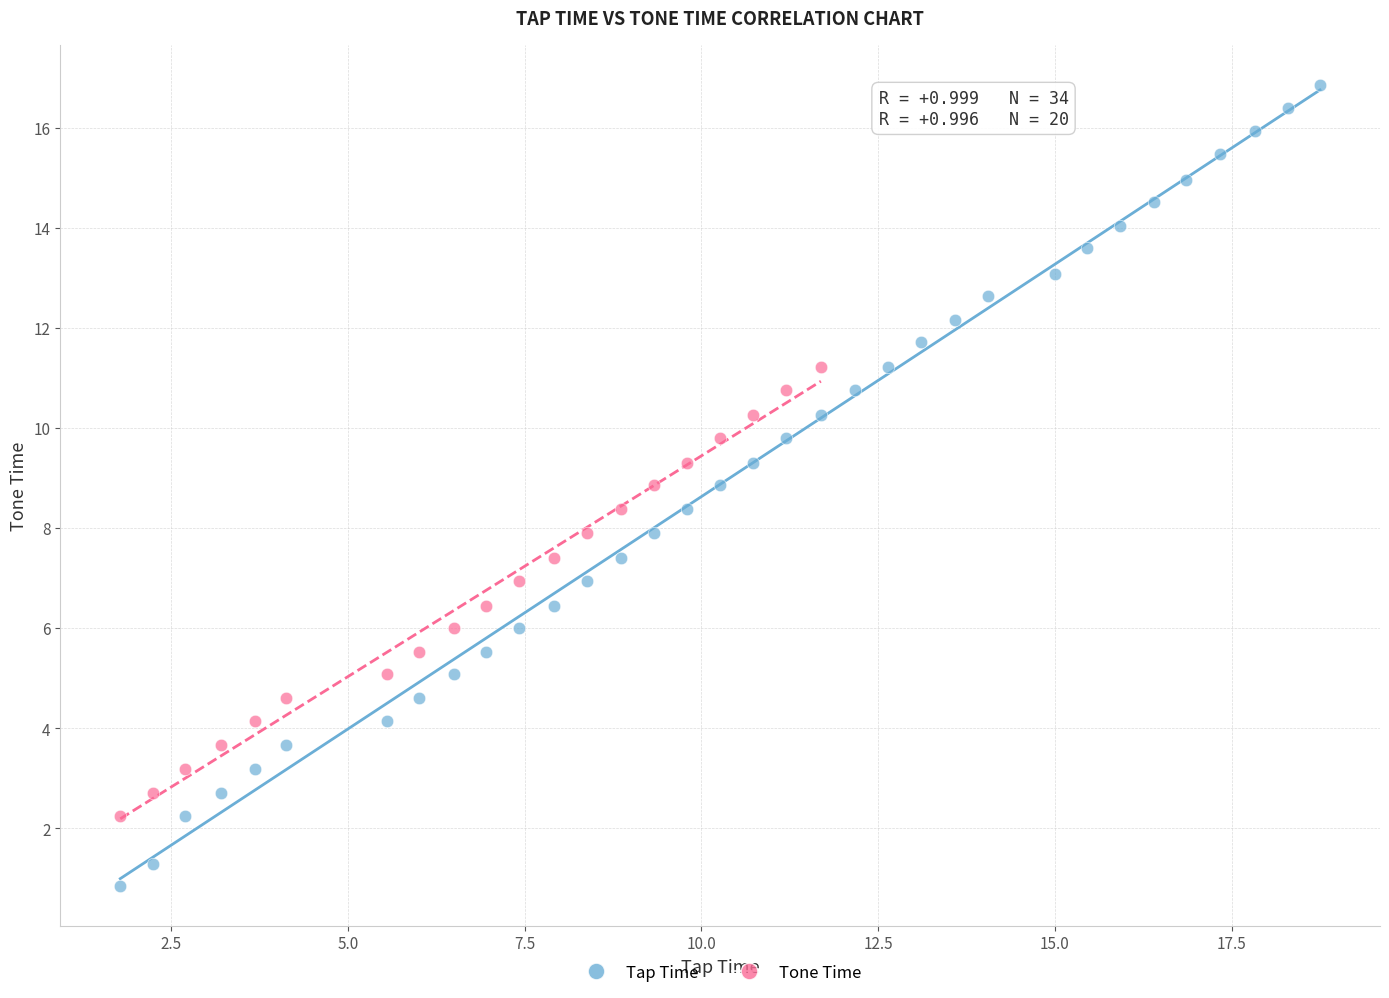

Which series contains the highest Y value?

Tap Time